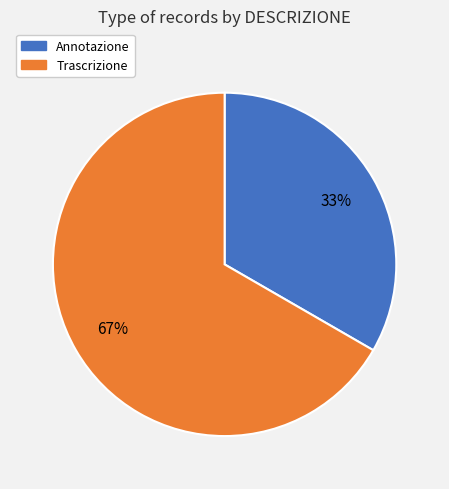

What is the smallest slice in the pie chart?

Annotazione